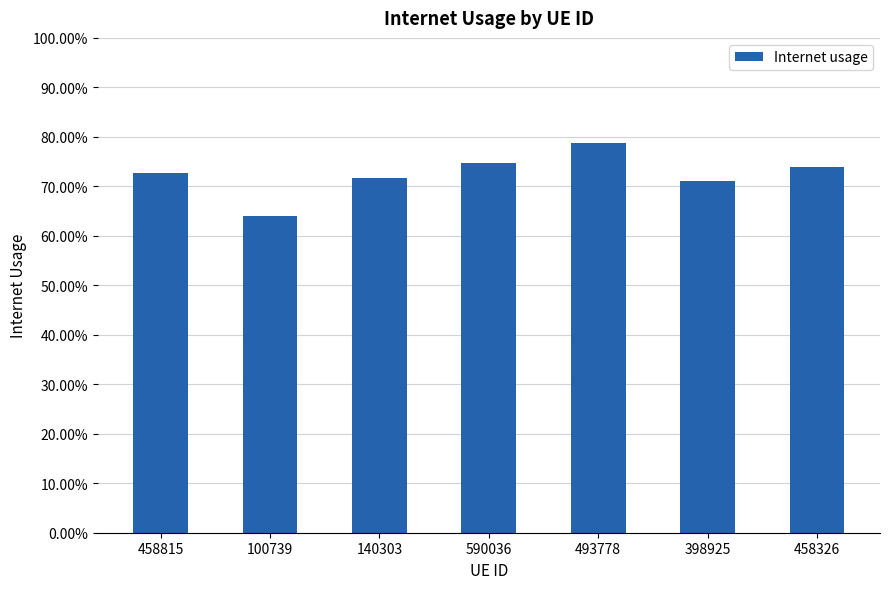

Does the chart contain any negative values?

No